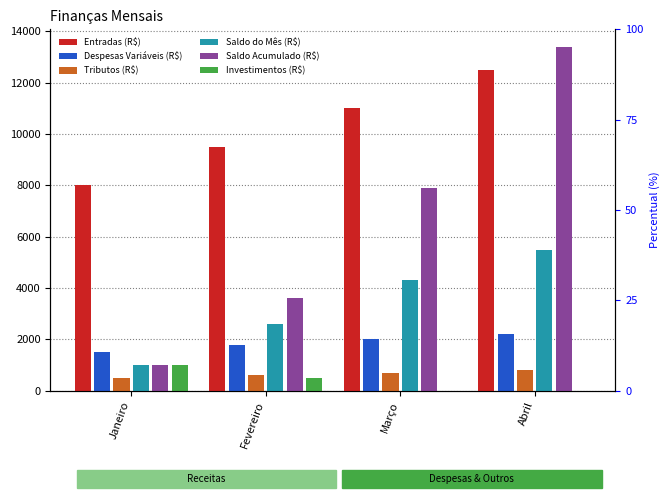

What is the value of the Investimentos (R$) bar at the 2nd from the left?

500